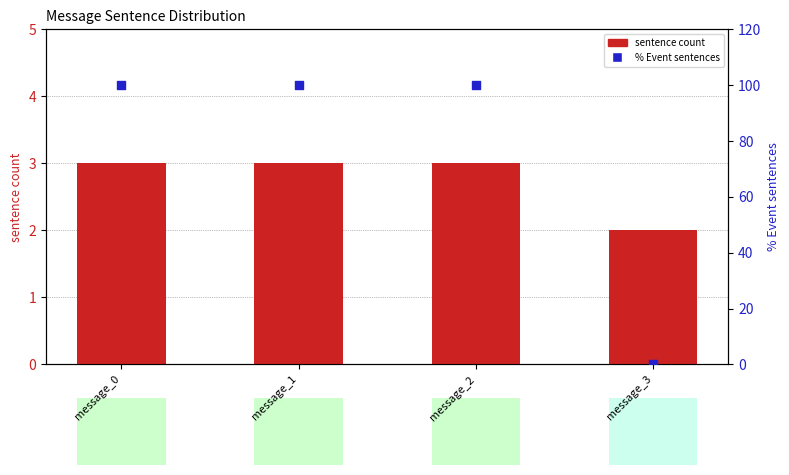

At which category is the sum across all series the highest?

message_0